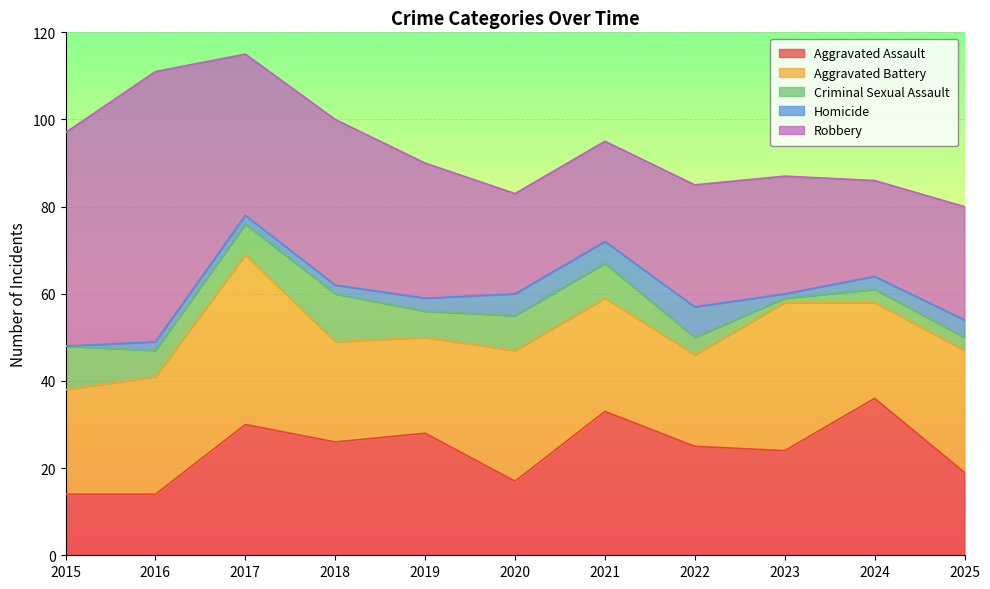

How many intersections are there between Homicide and Criminal Sexual Assault?

1